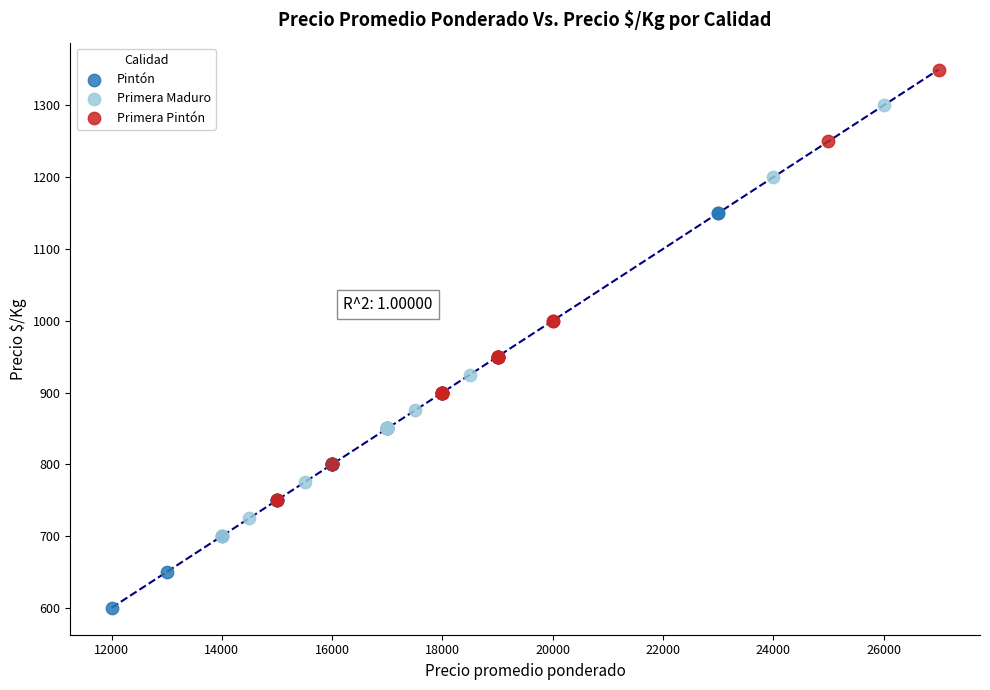

Which series reaches the minimum Y coordinate?

Pintón